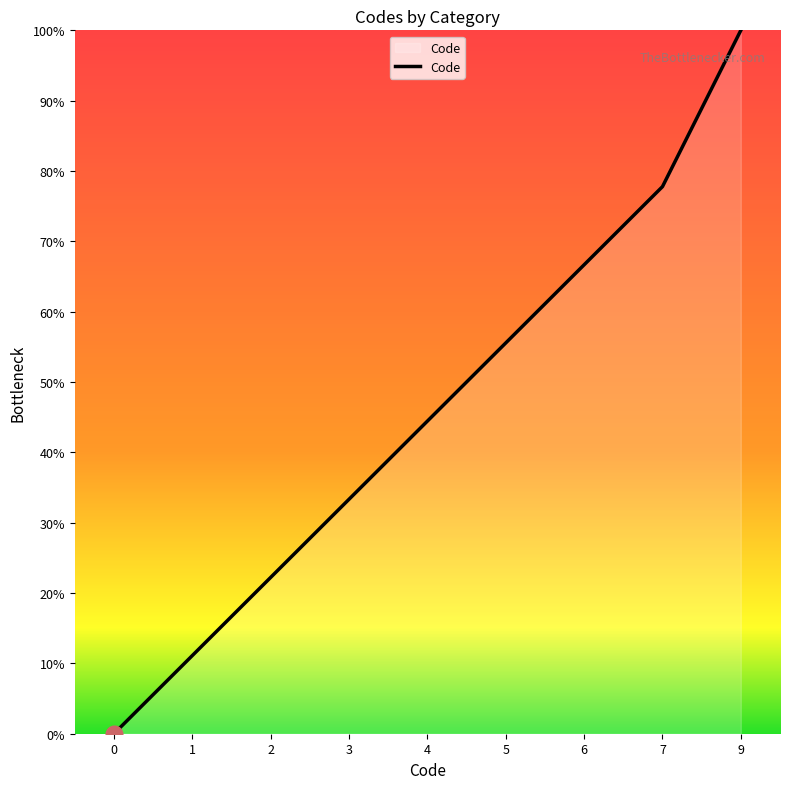

How many lines are shown in the chart?

1